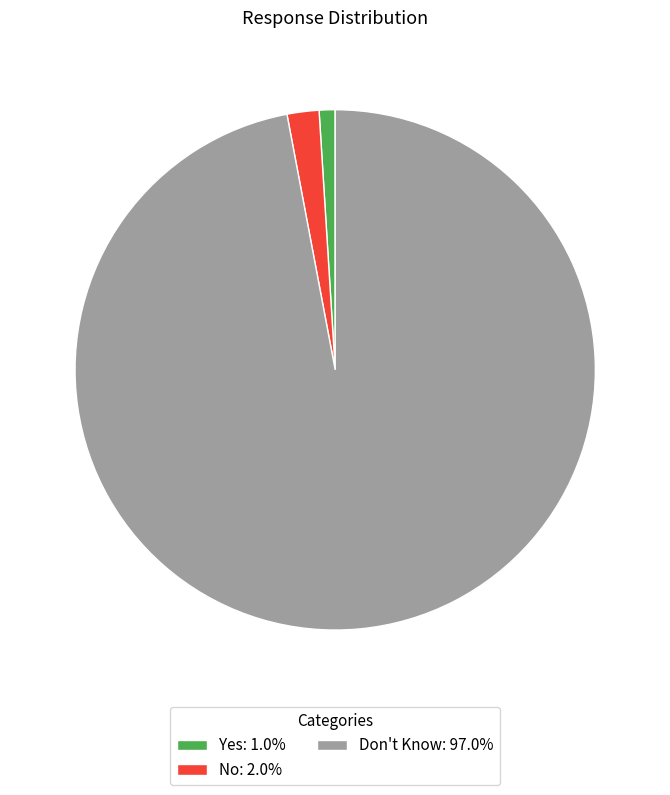

Do Don't Know: 97.0% and Yes: 1.0% together represent more than half of the pie?

Yes